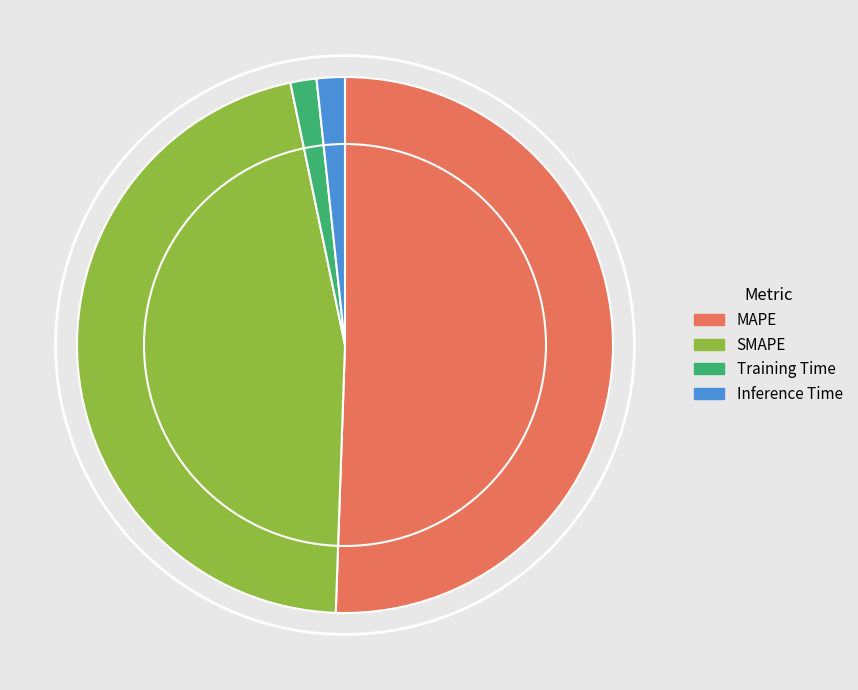

Which slice represents more than half of the pie?

MAPE